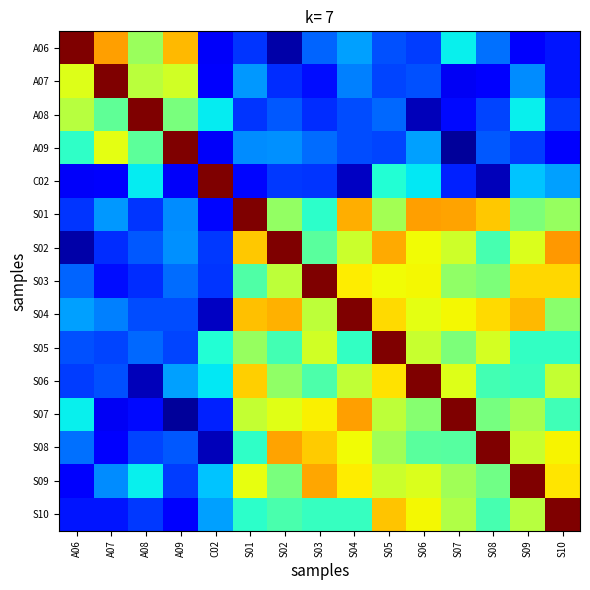

How many data points does each series have?

15